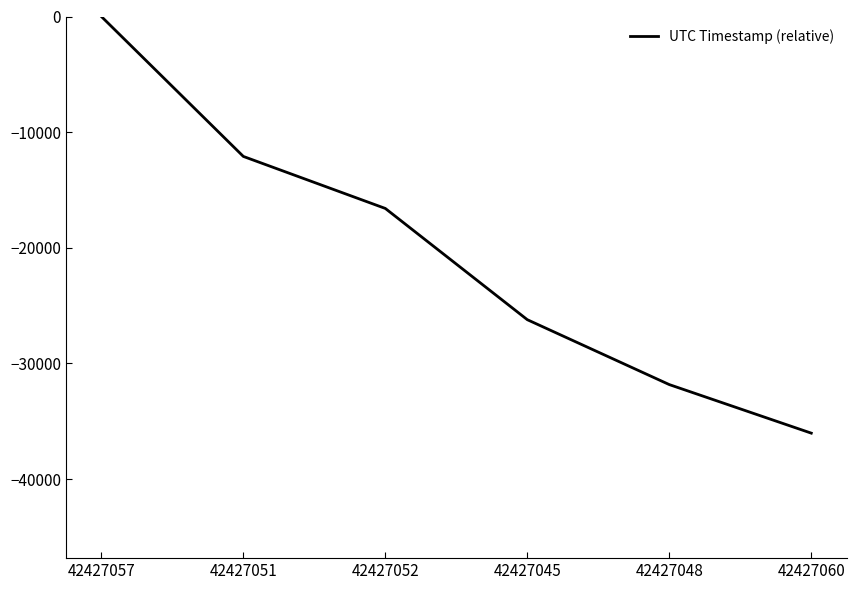

What is the sum of all values?

-122783